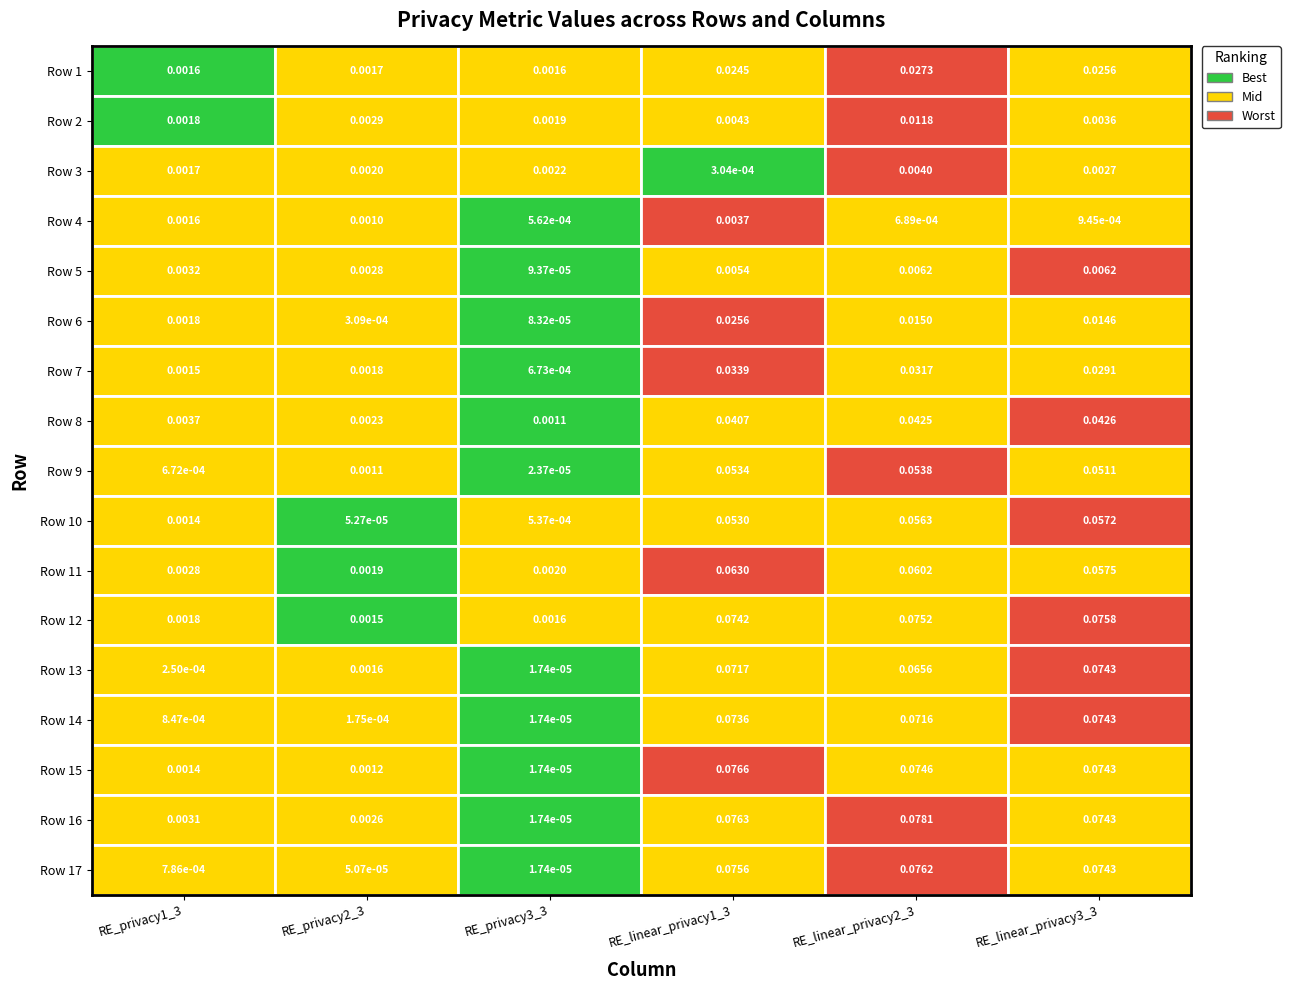

Where is RE_privacy3_3 nearest to the value 0?

12